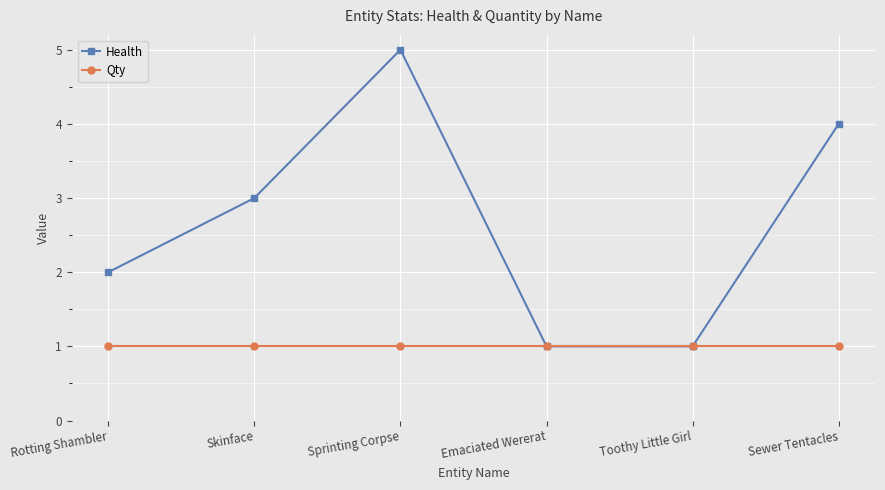

Rank the series by their average value, from highest to lowest.

Health, Qty